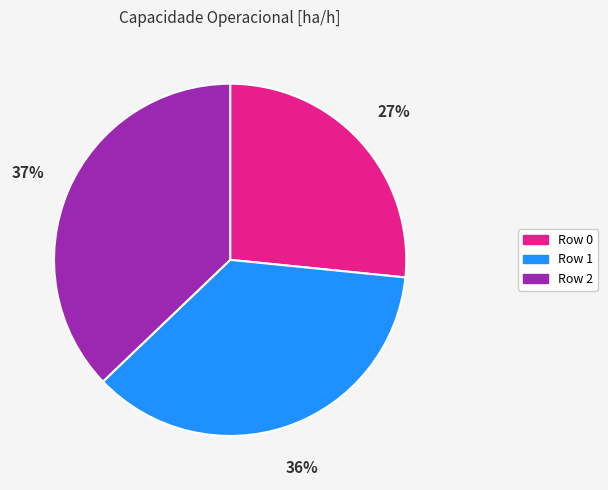

Is there a majority slice in this chart?

No